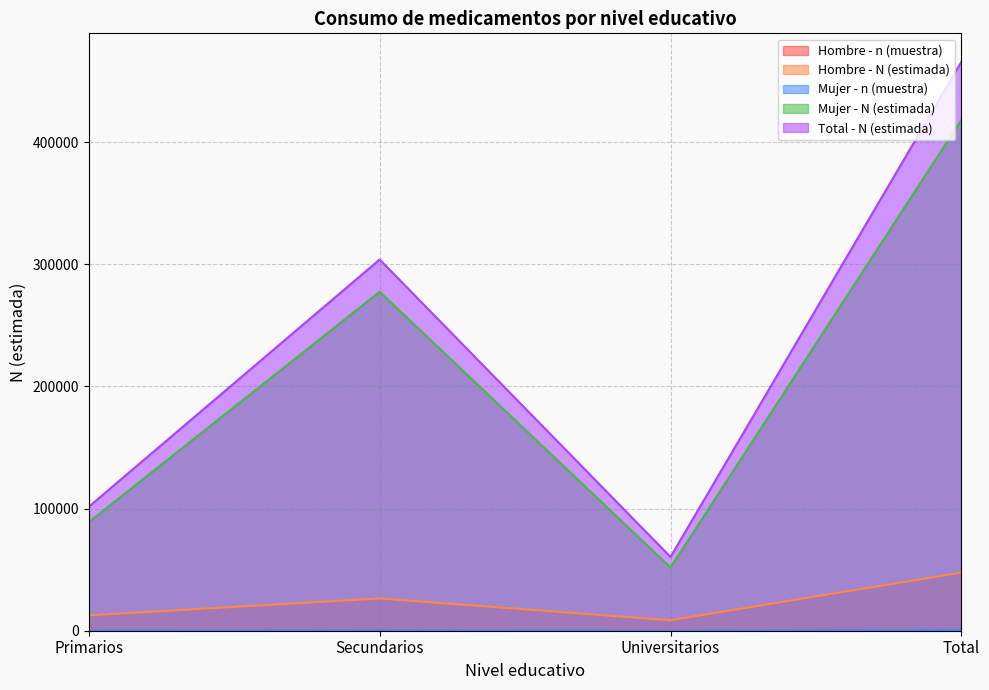

What is the minimum value shown in the chart?

11